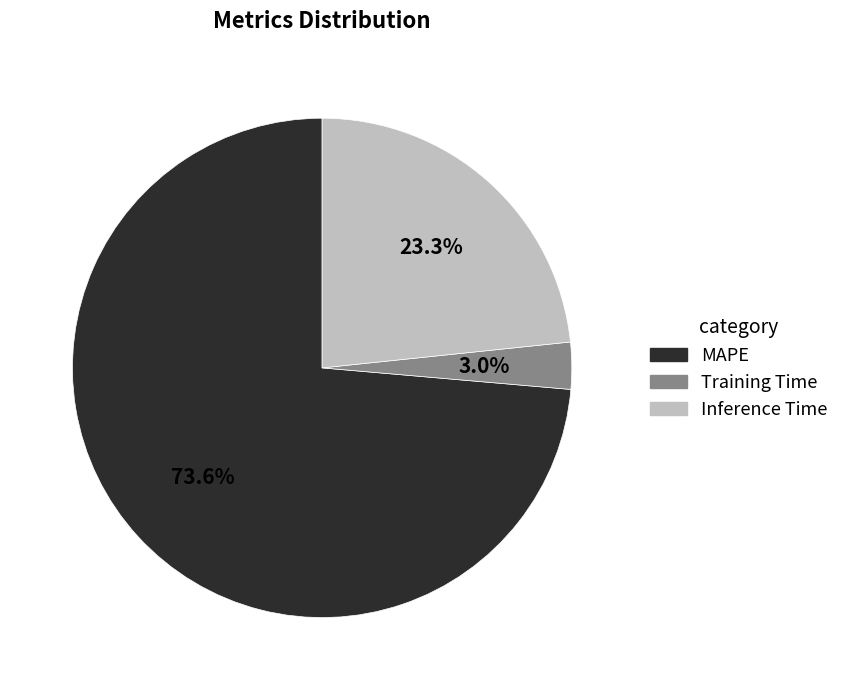

Is it true that Inference Time is 23% of the pie?

True